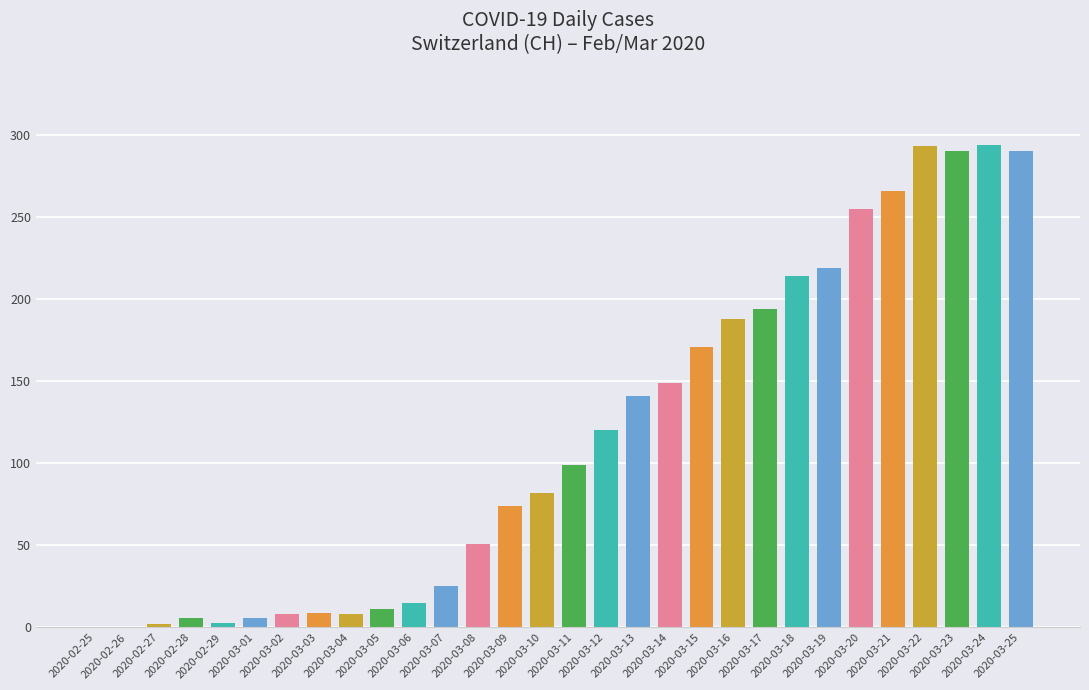

What is the sum of all values?

3483